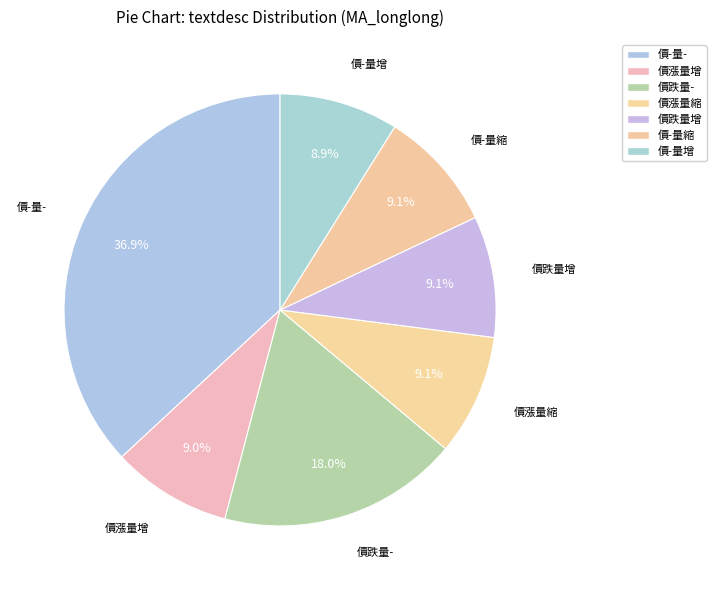

Is it true that 價-量縮 is 3% of the pie?

False